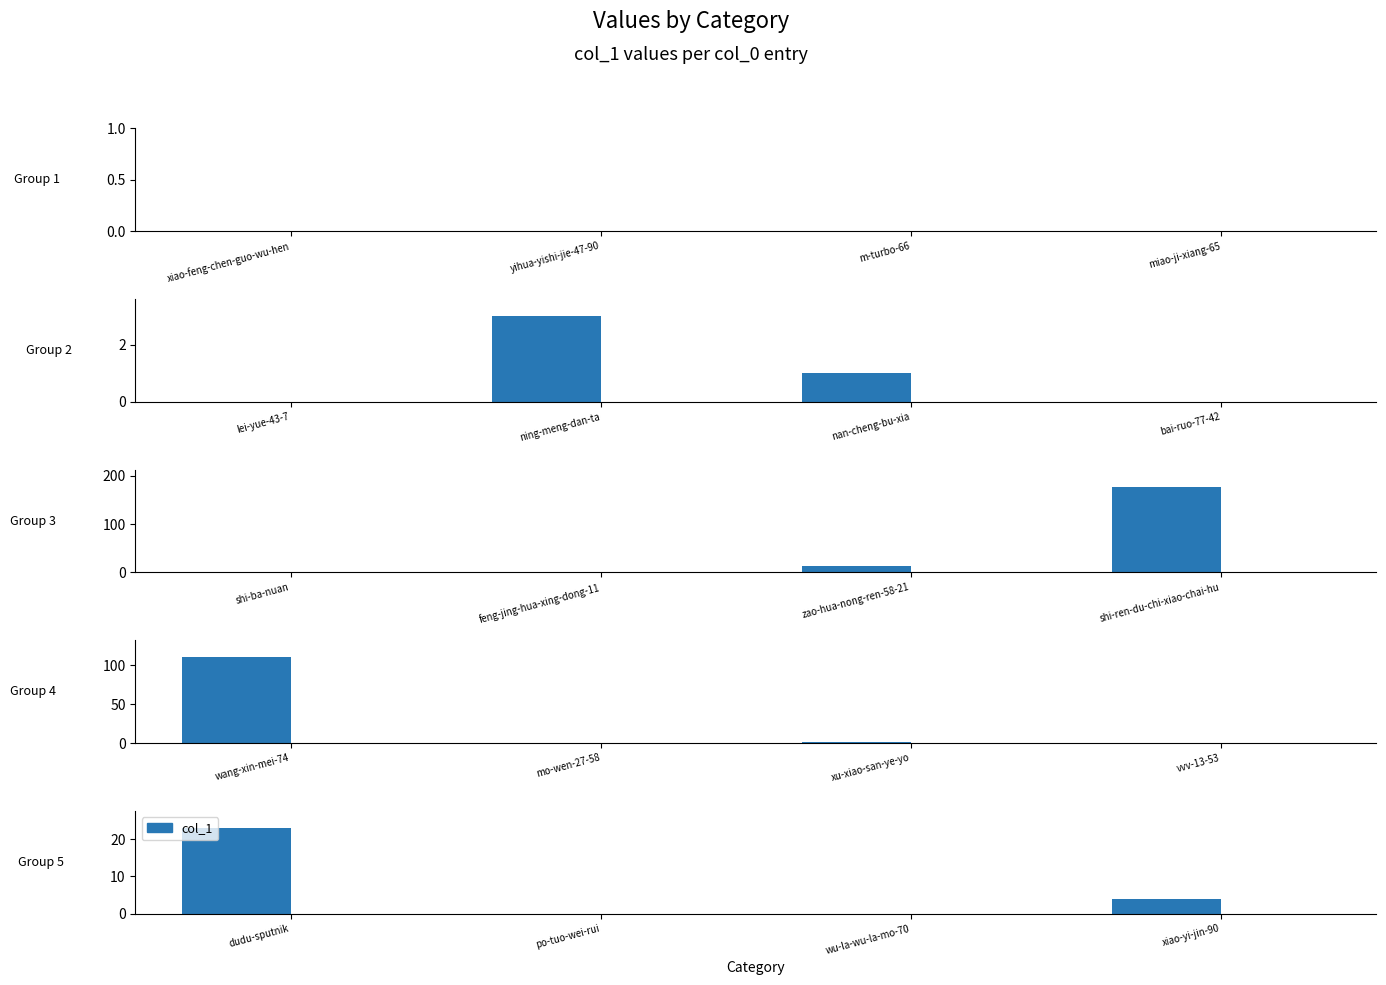

Count the number of data series in this chart.

1